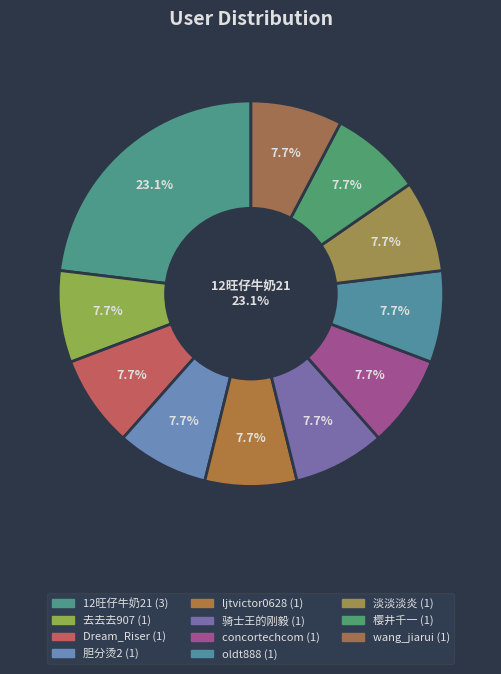

Does 去去去907 account for over 50% of the chart?

No